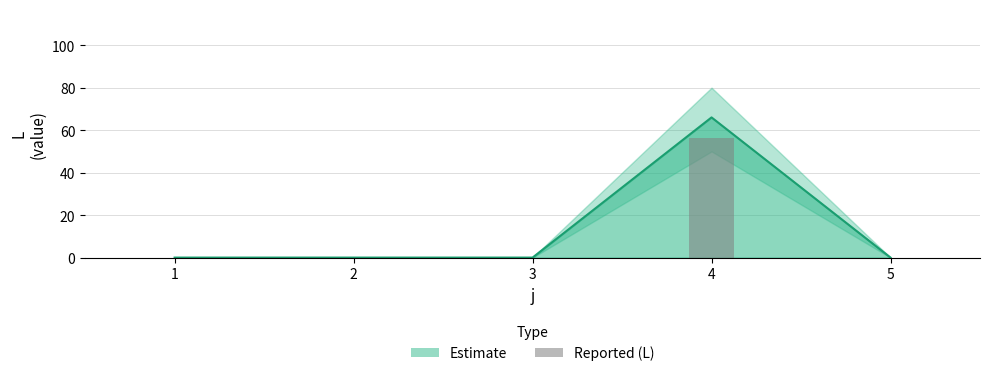

Which has a higher value, 2 or 1?

2